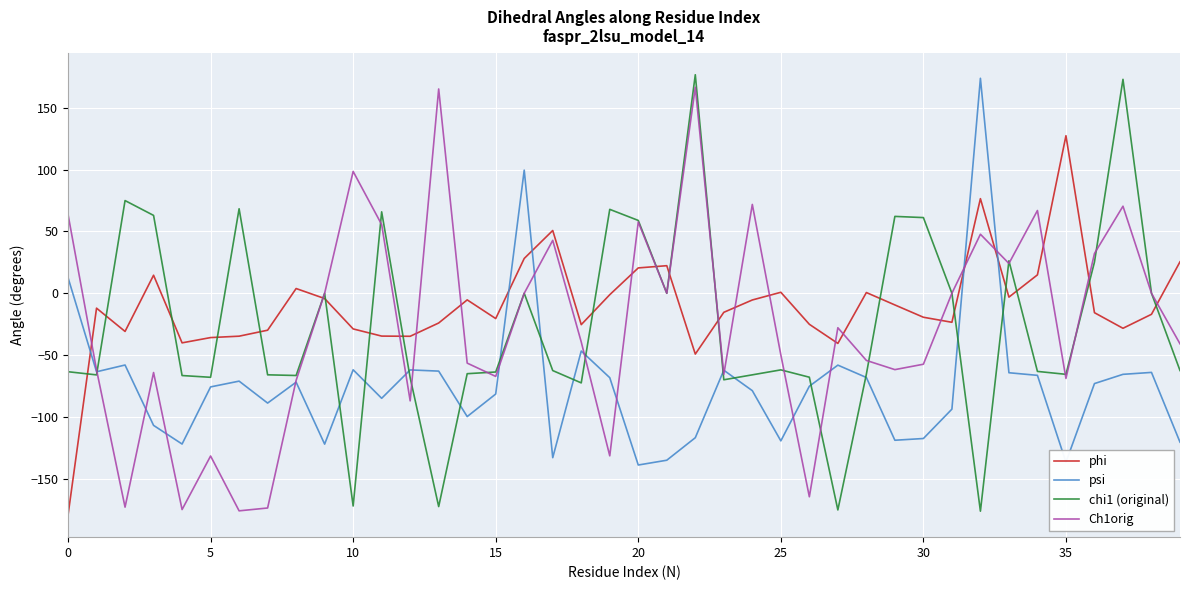

Which series has the largest total across all categories?

phi